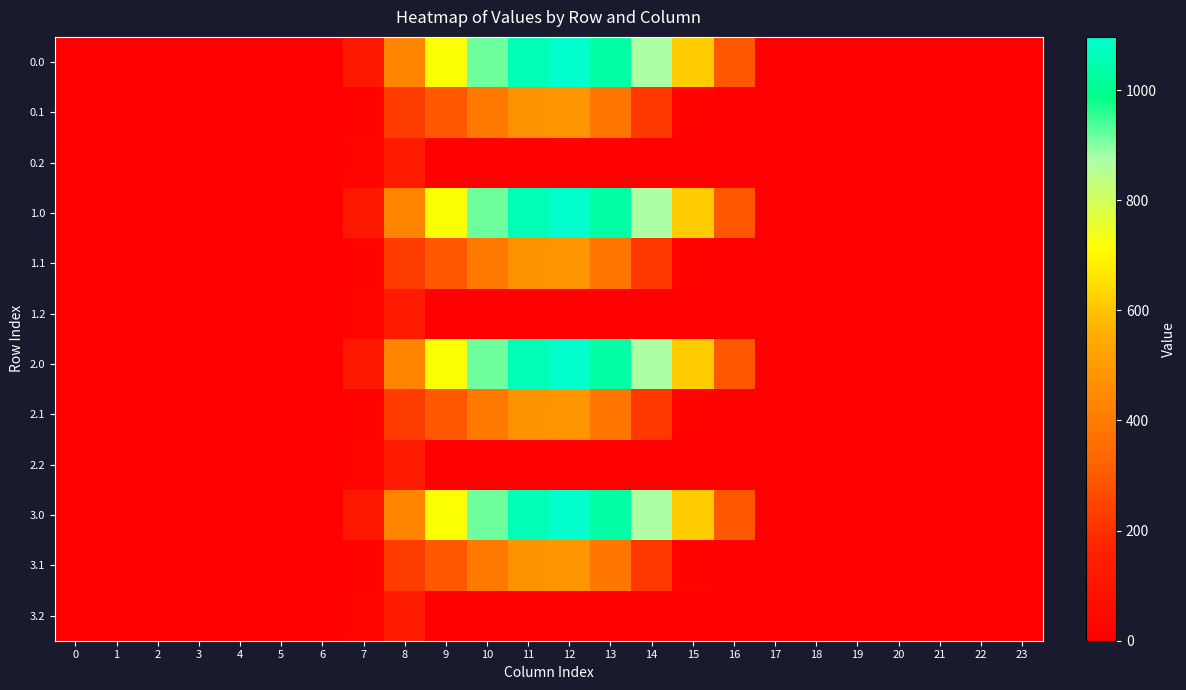

What is the greatest value displayed?

1096.7